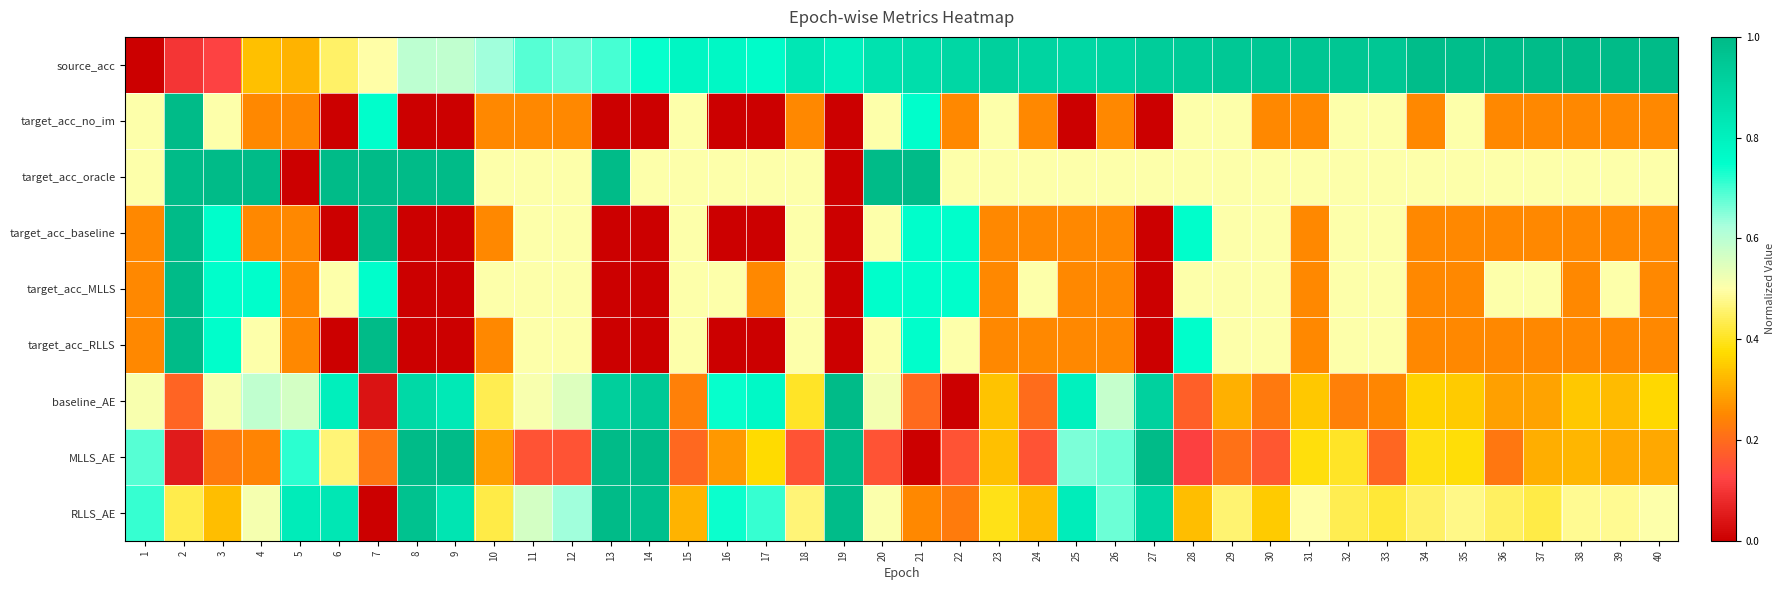

How many series are shown in this chart?

9